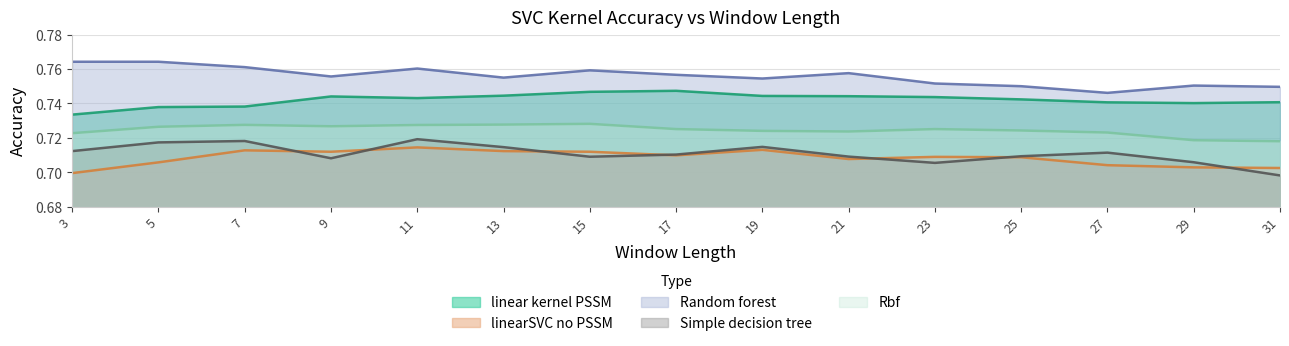

List the series in order of their peak value, highest first.

Random forest, linear kernel PSSM, Rbf, Simple decision tree, linearSVC no PSSM